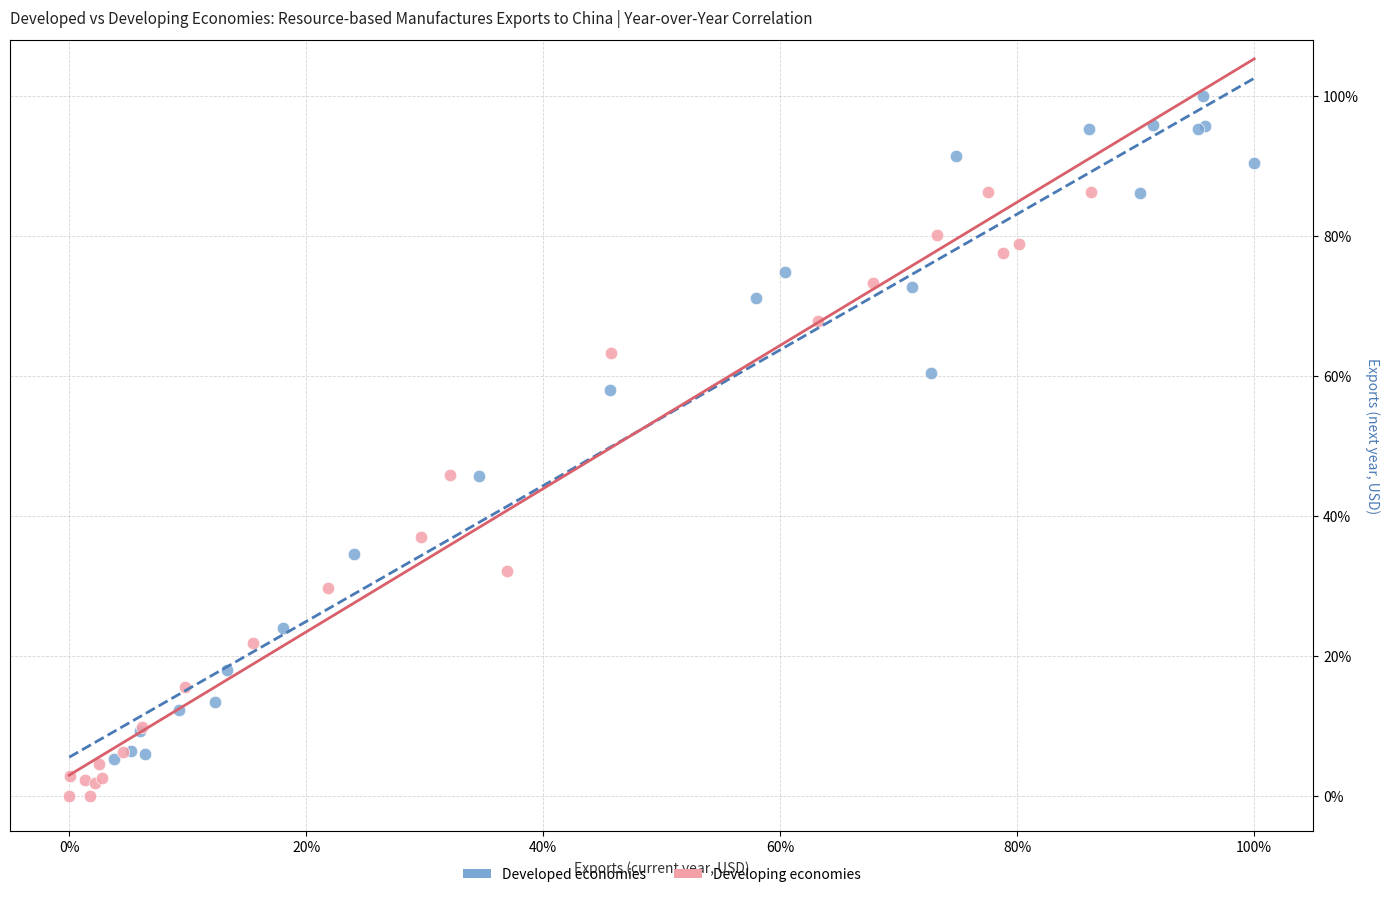

Which series contains the lowest Y value?

Developing economies